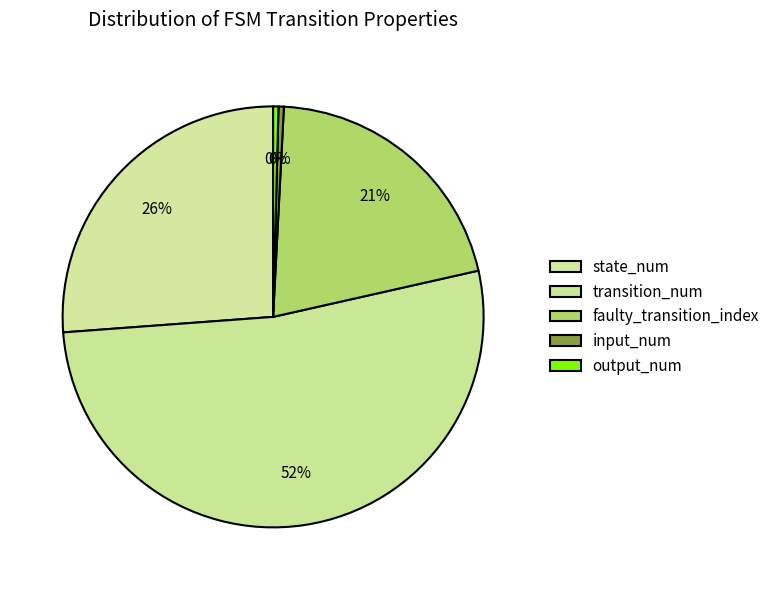

Count the number of slices in the pie.

5